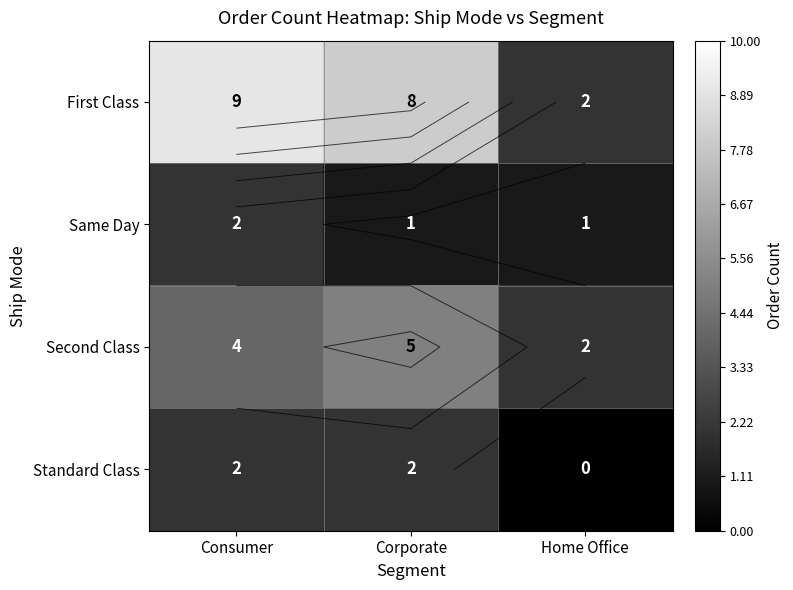

How many data points in Same Day are above 1?

1